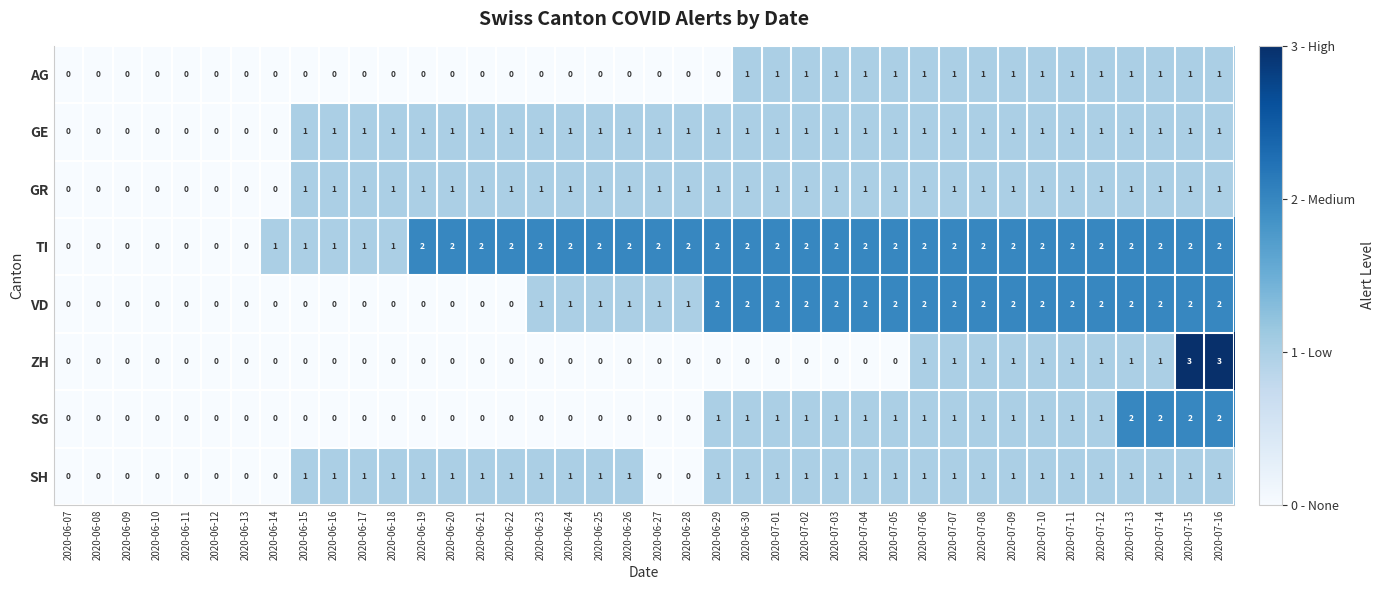

The VD series shows 2 at 2020-07-10. True or false?

True